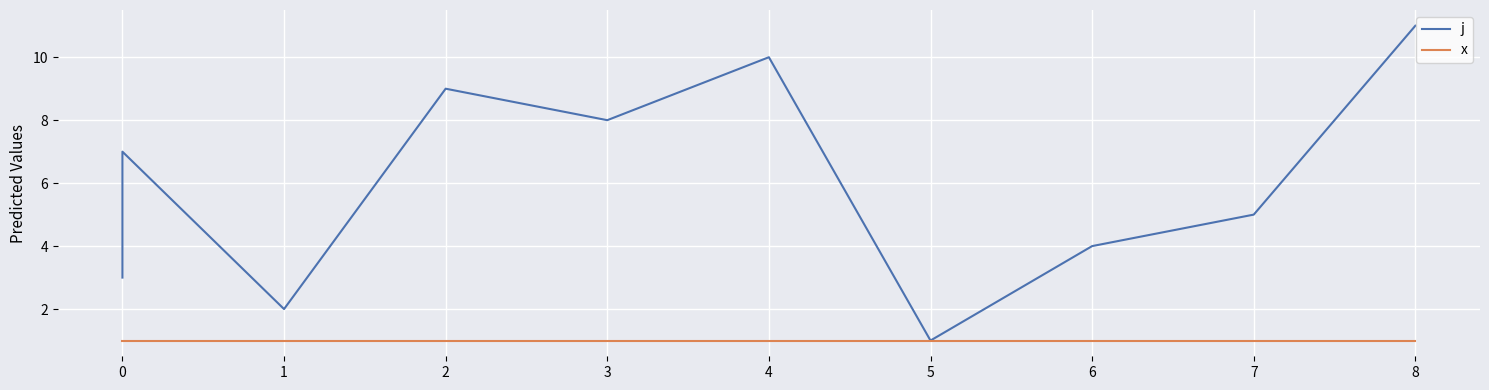

Reading right to left, list all the values displayed in this chart.

j: 11	5	4	1	10	8	9	2	7	6	3
x: 1	1	1	1	1	1	1	1	1	1	1